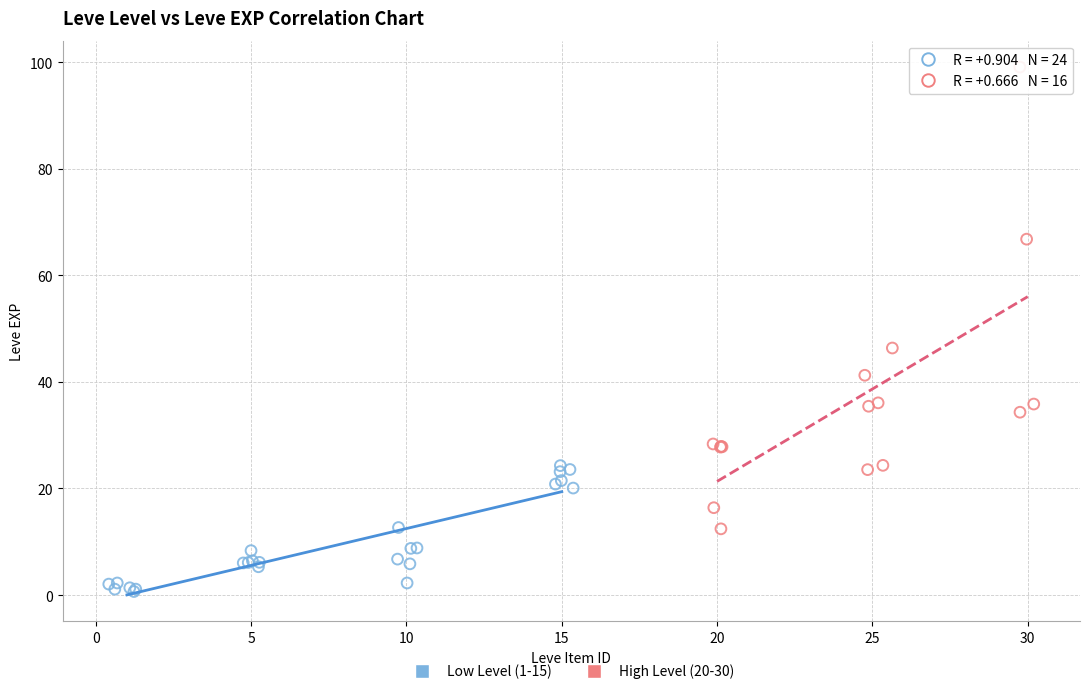

Which series contains the lowest Y value?

Low Level (1-15)